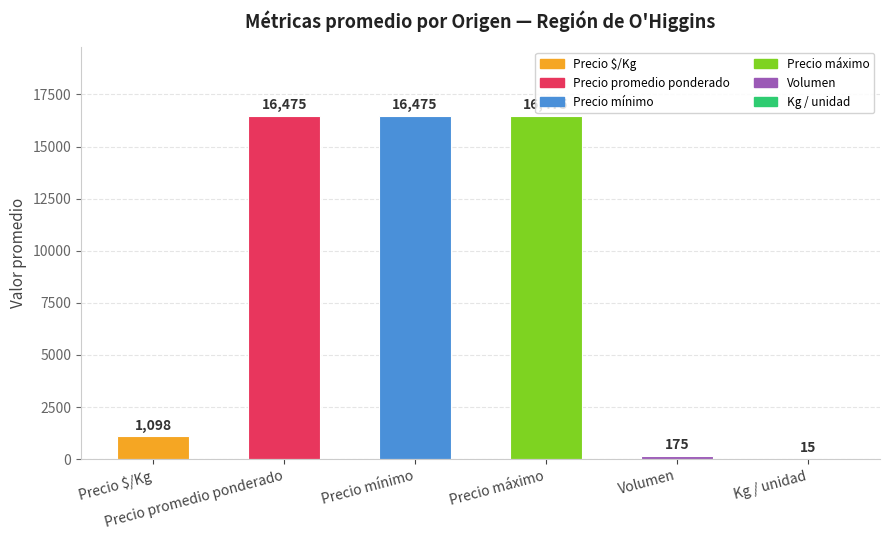

What is the maximum value shown in the chart?

16475